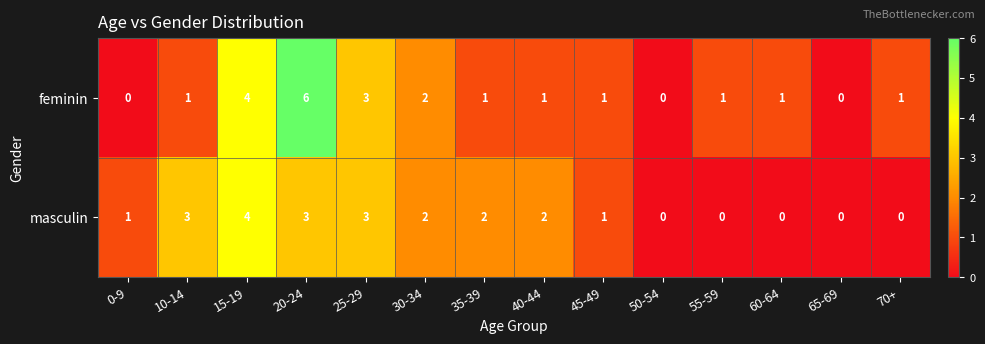

Which series has the widest spread of values?

feminin